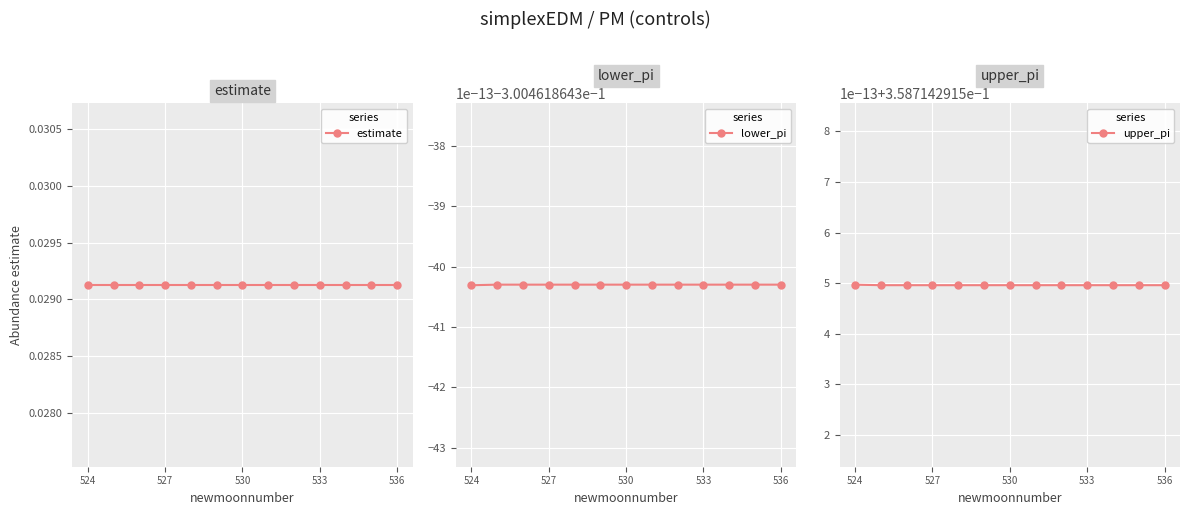

At which category is the sum across all series the highest?

524